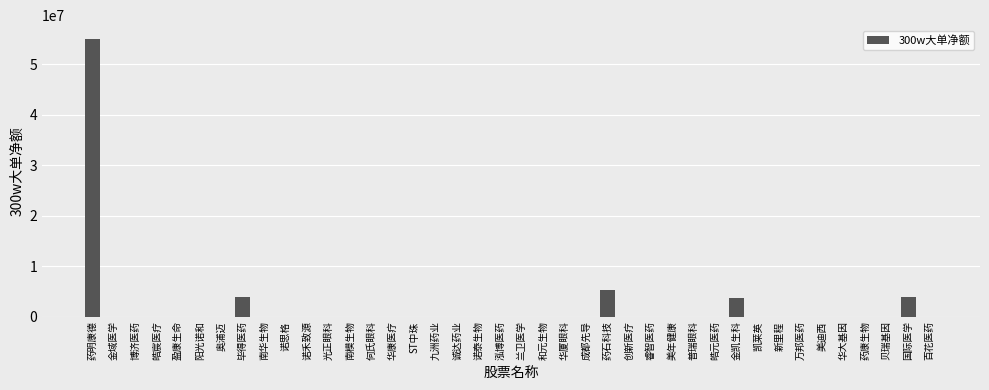

At which label is the value closest to 27508213?

药石科技